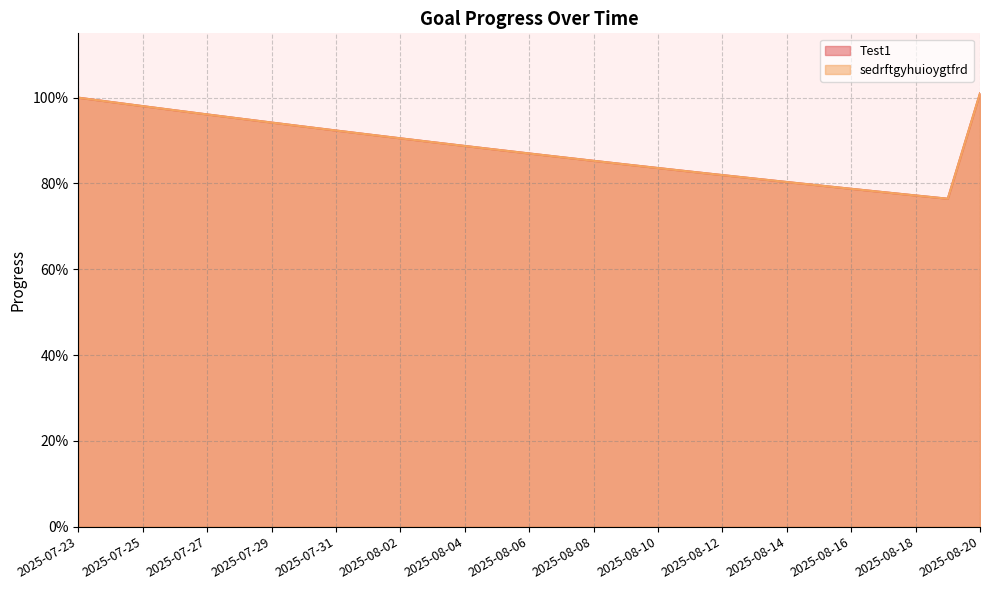

What is the label of the 2nd point from the left?

2025-07-24